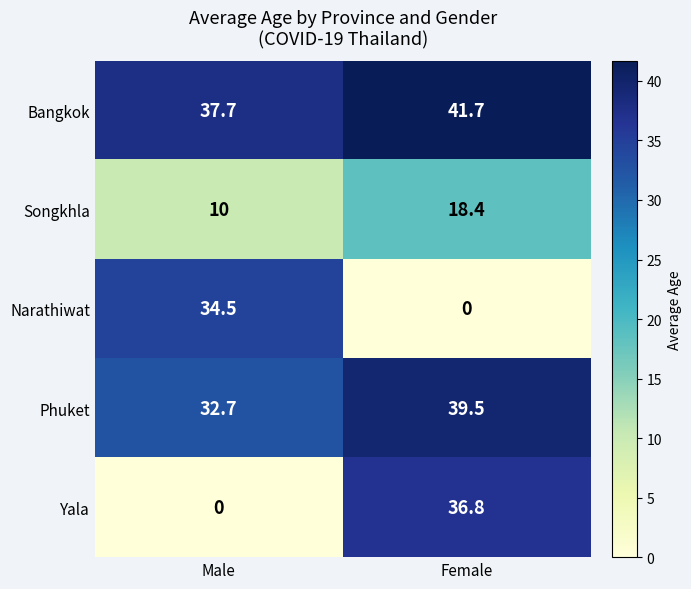

What is the spread (max minus min) of values at Male?

37.7